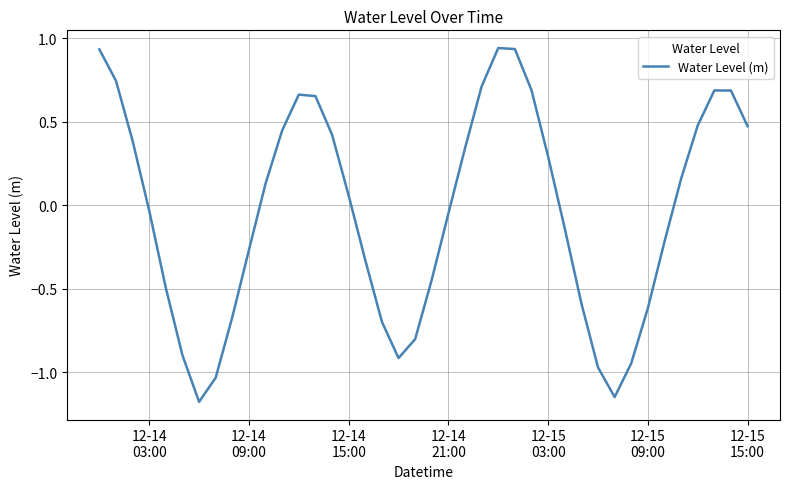

What is the smallest value displayed?

-1.2